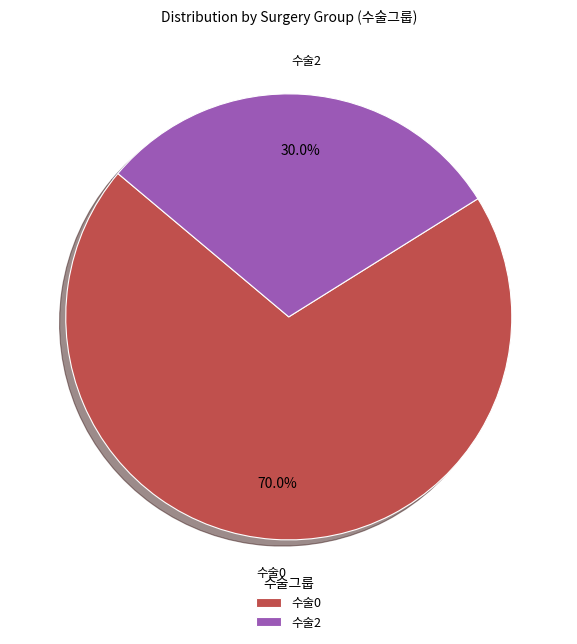

What percentage is the 수술2 slice, to the nearest percent?

30%